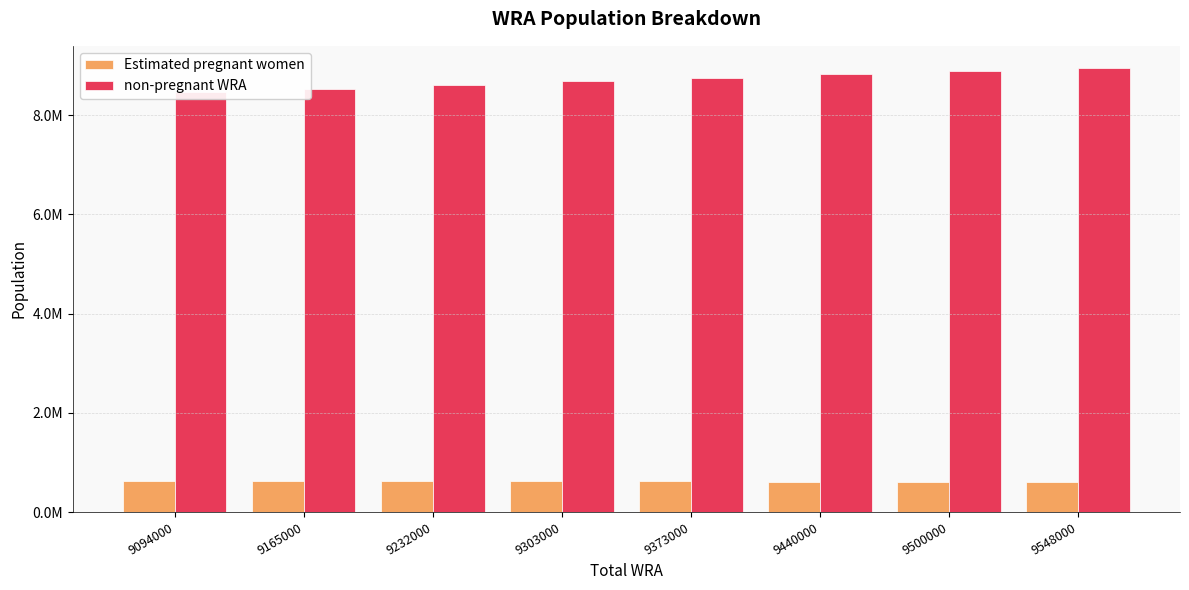

At how many categories does at least one series exceed 7025358?

8